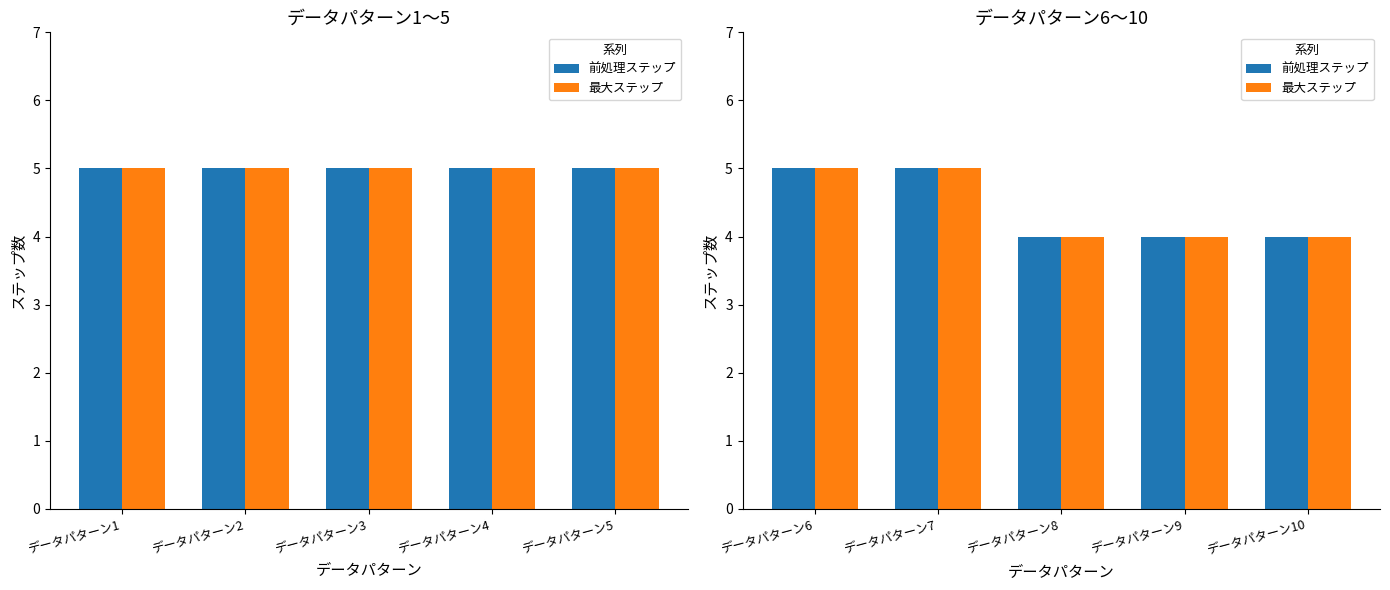

Between データパターン9 and データパターン10, which series saw the biggest shift?

前処理ステップ